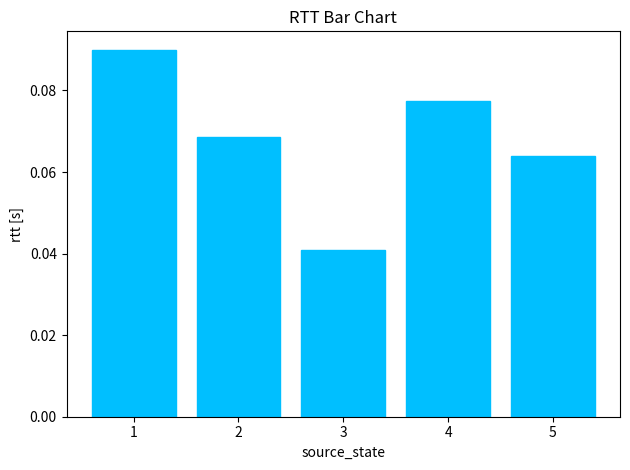

What is the sum of the values at 1 and 5?

0.2